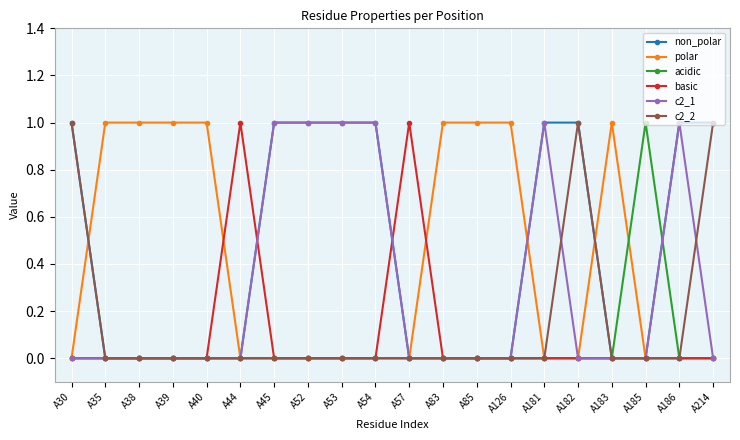

What is the maximum value shown in the chart?

1